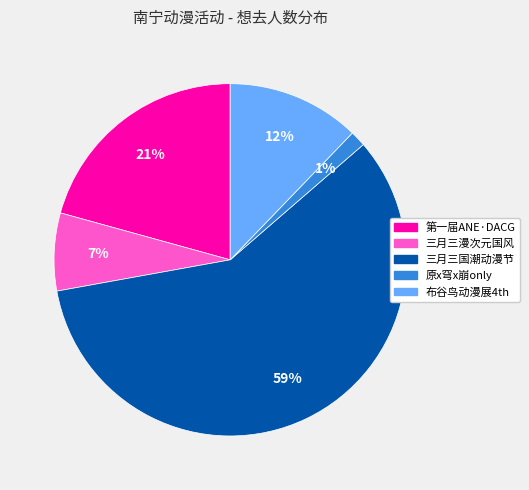

Is there any slice that represents more than half of the pie?

Yes